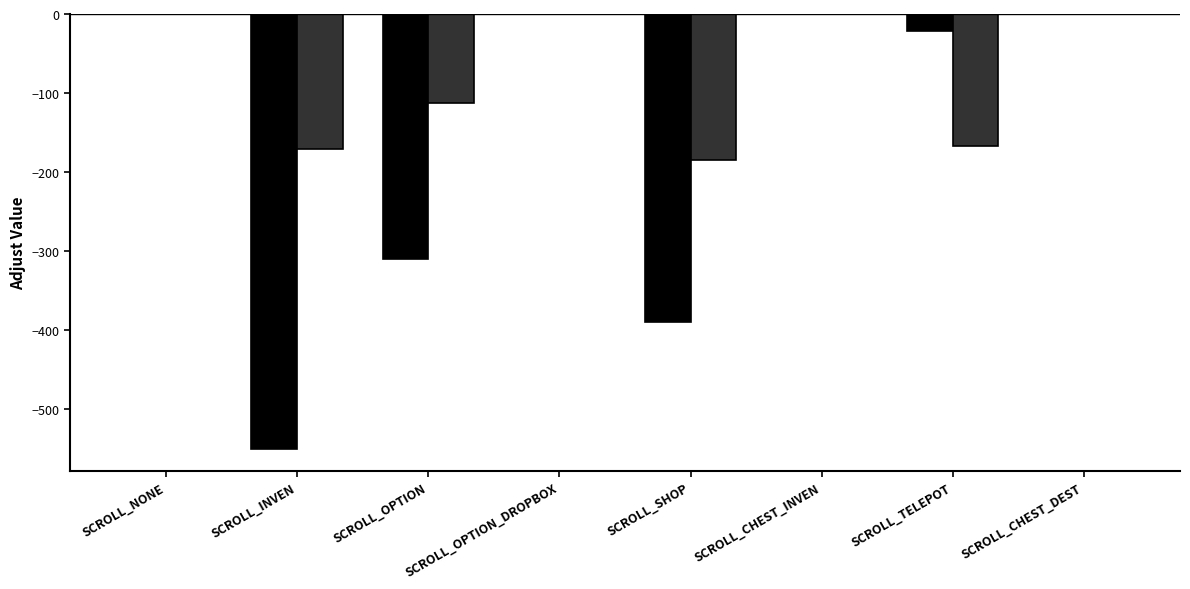

Is it true that _AdjustY equals 79.8 at SCROLL_OPTION_DROPBOX?

False